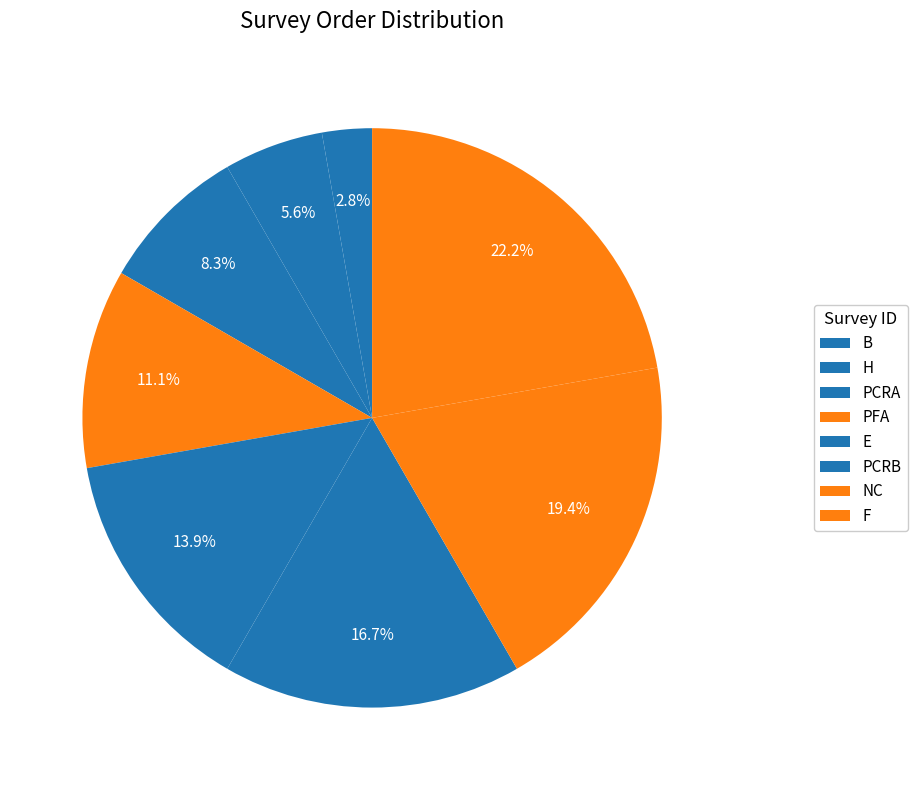

The F slice represents 22% of the pie. True or false?

True